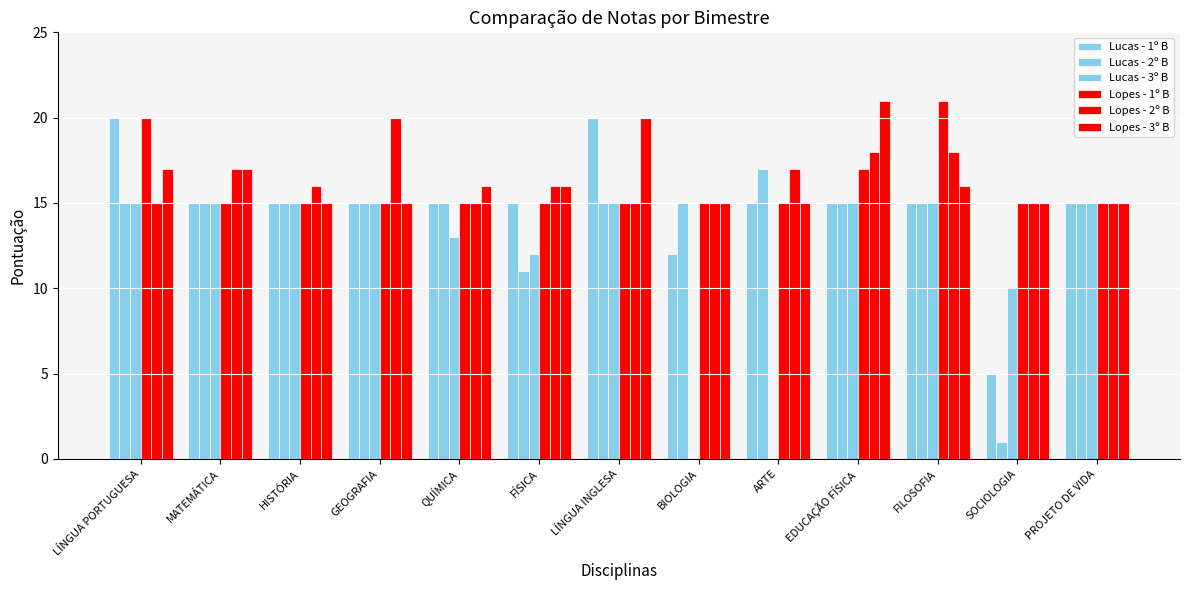

Is the value of Lopes - 3º B at EDUCAÇÃO FÍSICA greater than the value of Lopes - 2º B at HISTÓRIA?

Yes